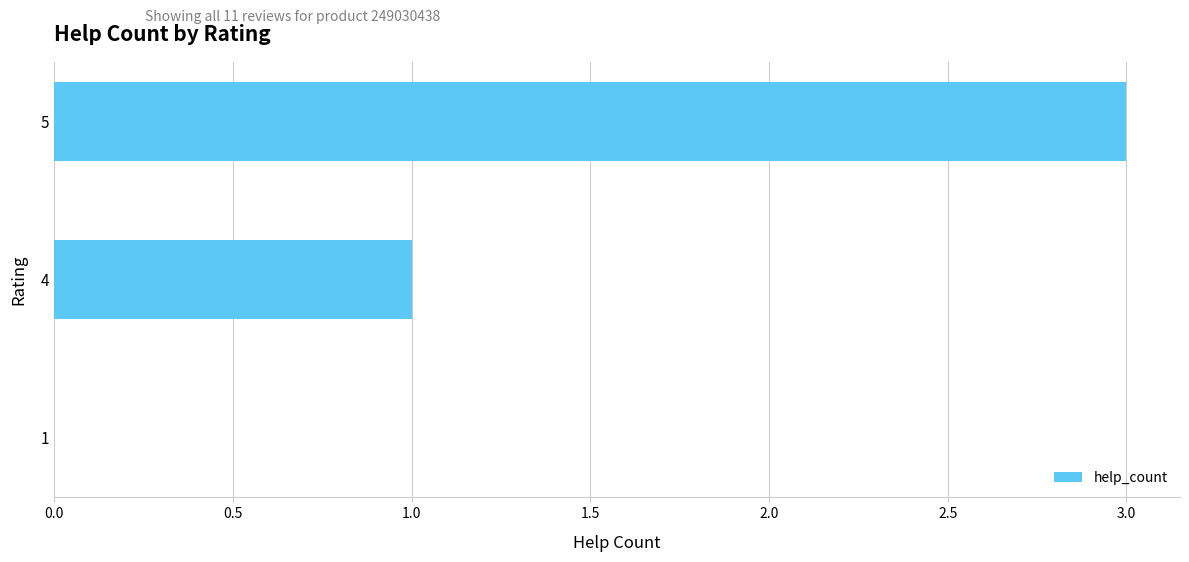

What is the sum of all values?

4